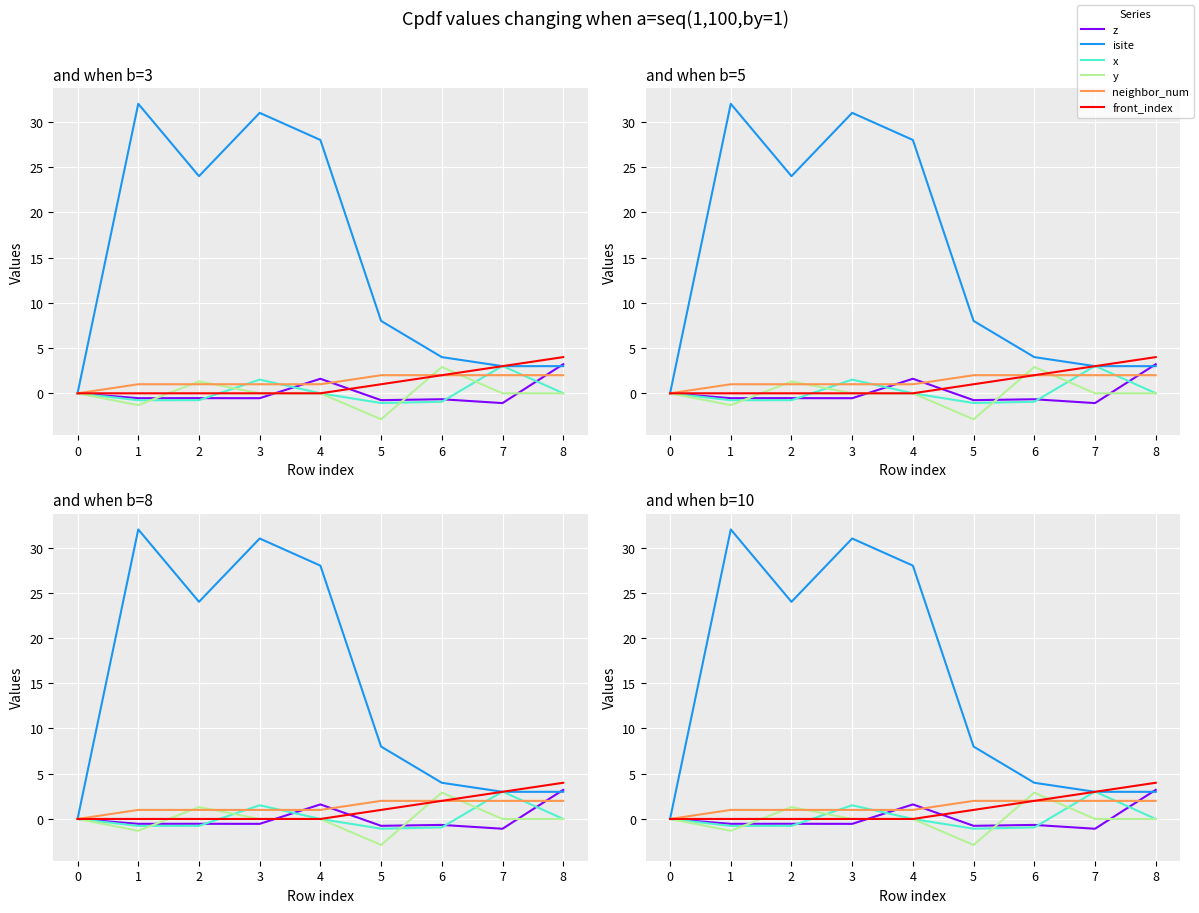

What is the minimum value shown in the chart?

-2.9